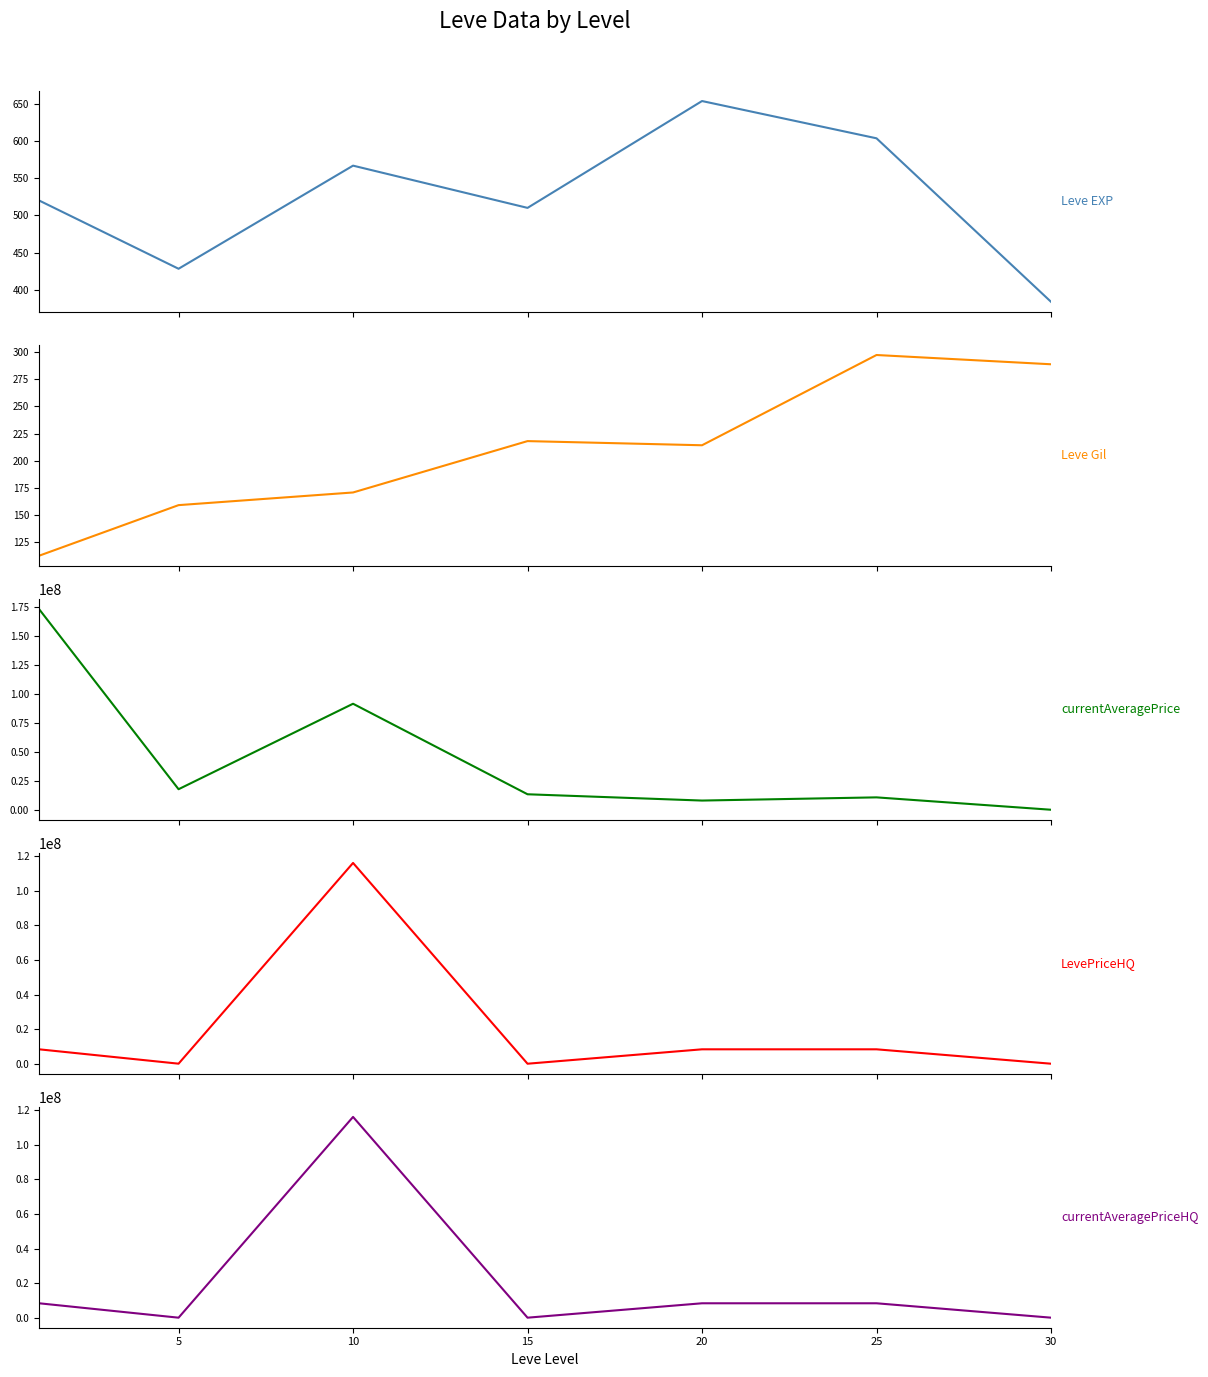

What is the difference between the maximum and second lowest values in the Leve EXP series?

225.0